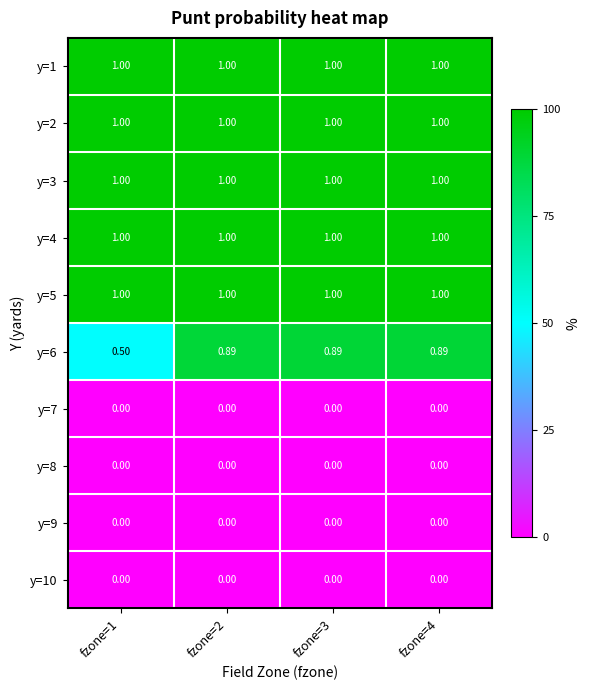

Is the value of y=9 at fzone=4 greater than the value of y=1 at fzone=4?

No